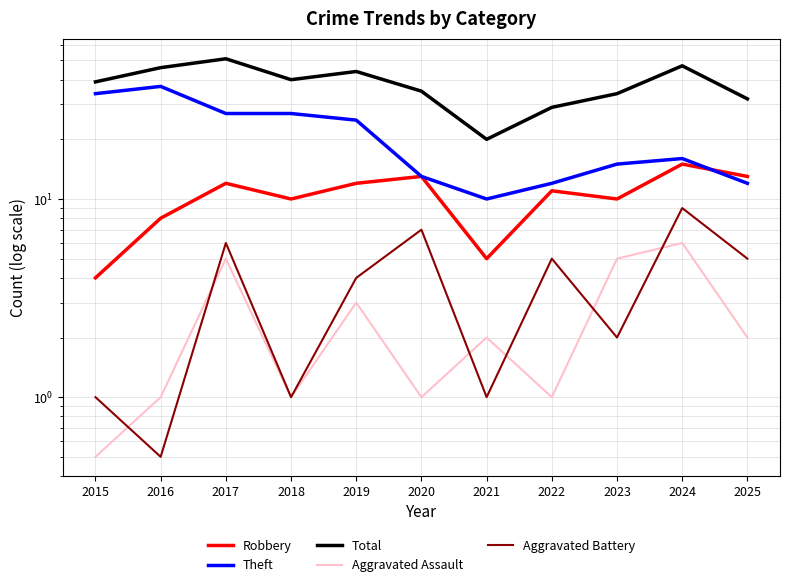

Which has a higher value, 2020 or 2017?

2020